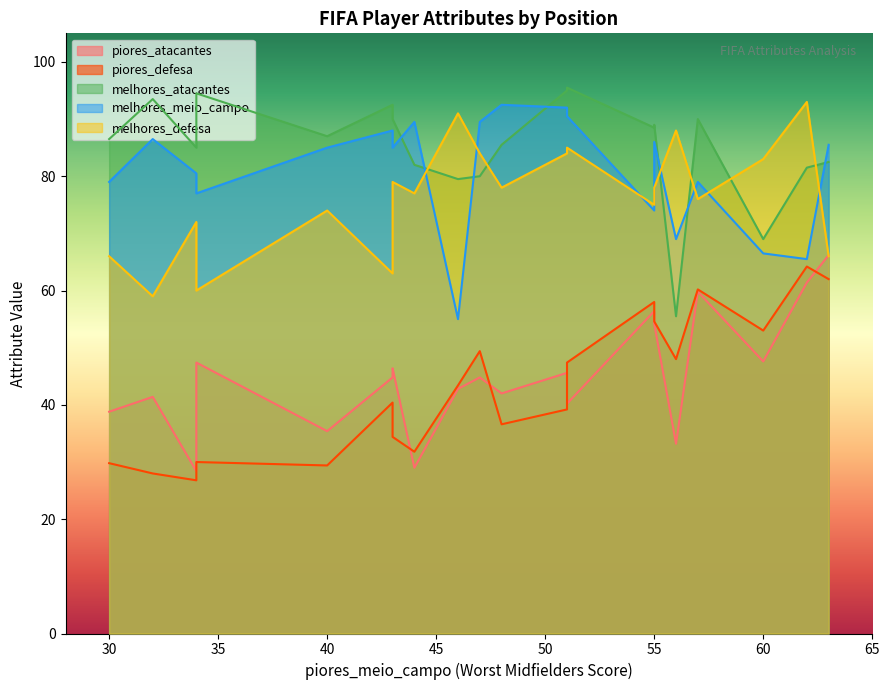

What is the smallest value displayed?

26.8